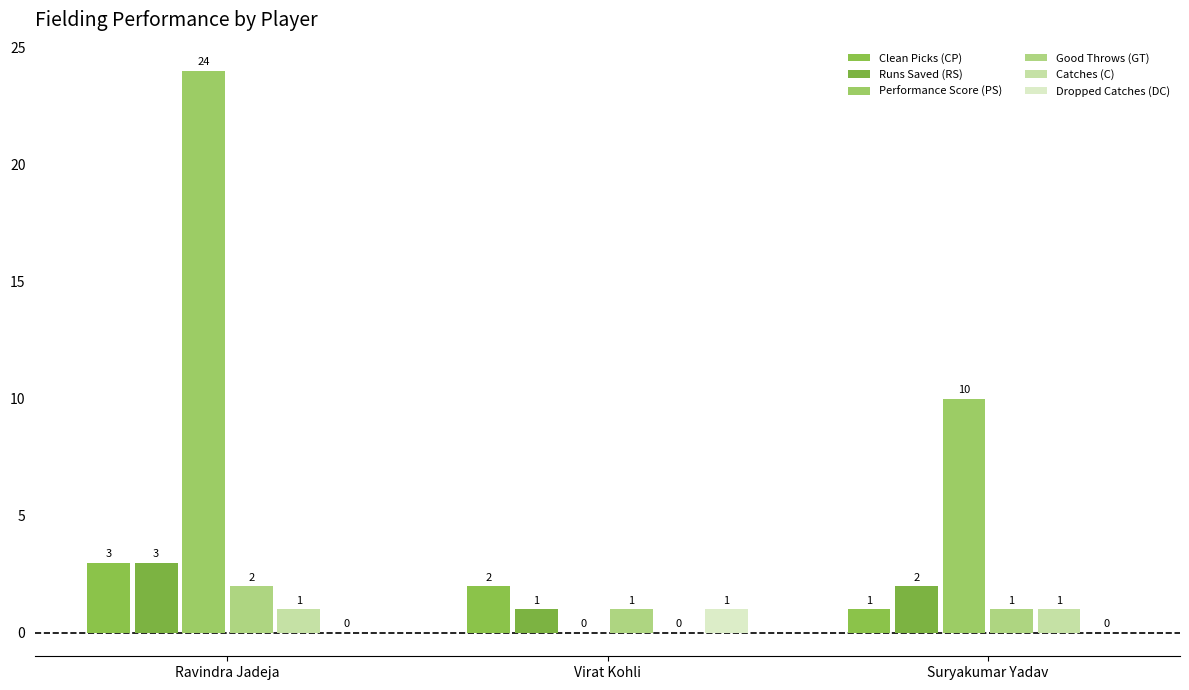

What is the approximate value of Performance Score (PS) at Ravindra Jadeja, to the nearest 10?

20